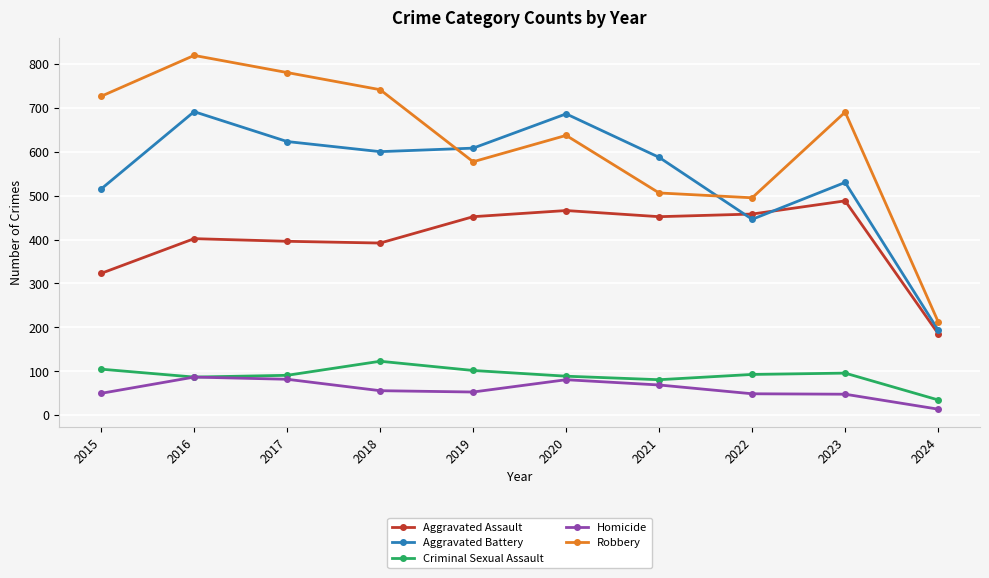

Read the Robbery value at 2019.

577